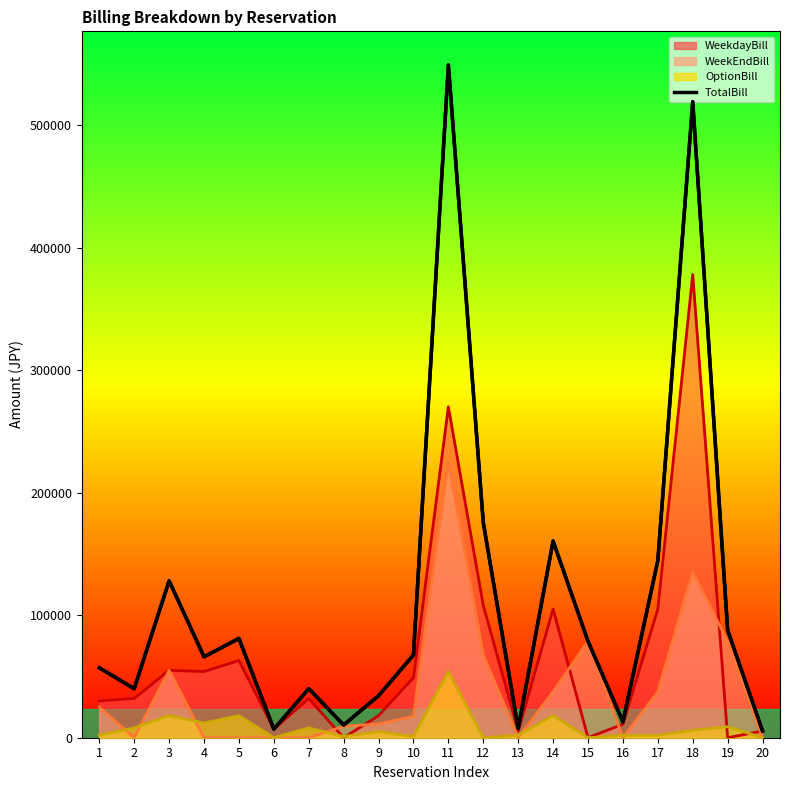

List the labels in order of value, largest first.

11, 18, 12, 14, 17, 3, 19, 5, 15, 10, 4, 1, 2, 7, 9, 16, 8, 13, 6, 20